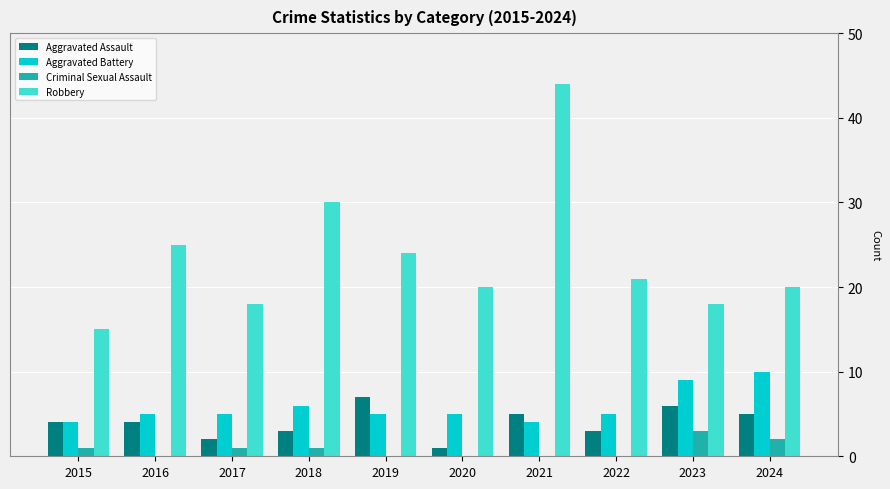

Are the bars grouped side by side (vs. stacked)?

Yes